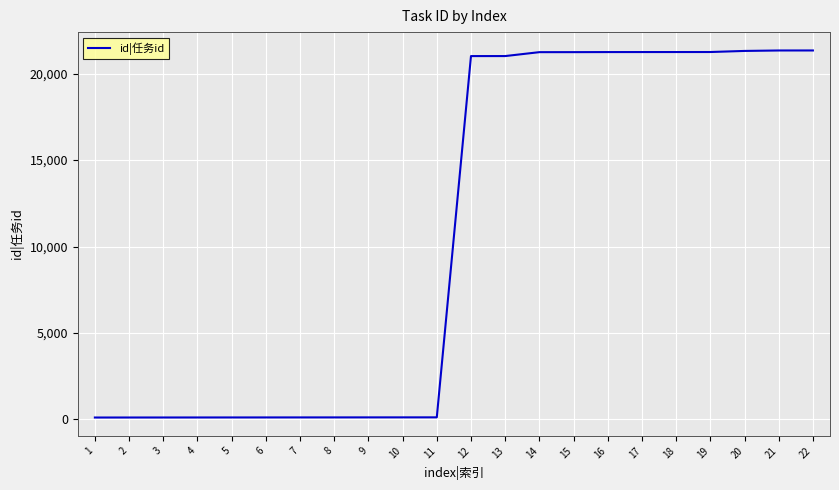

What is the difference between the values at 17 and 10?

21130